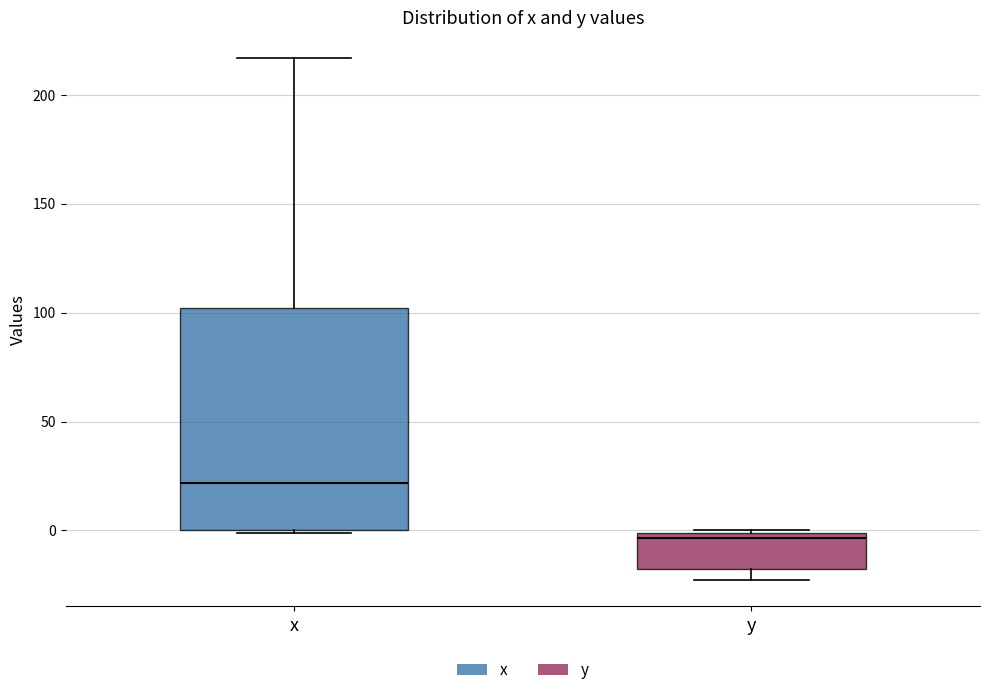

Reading left to right, transcribe this box plot: for each box, give where its median line is, the range the box spans, and where its two whiskers end, as read against the y-axis. The values are not printed on the chart, so give them approximately, as read against the axis.

x: median 20, box 0 to 100, whiskers 0 to 215
y: median -5, box -20 to 0, whiskers -25 to 0